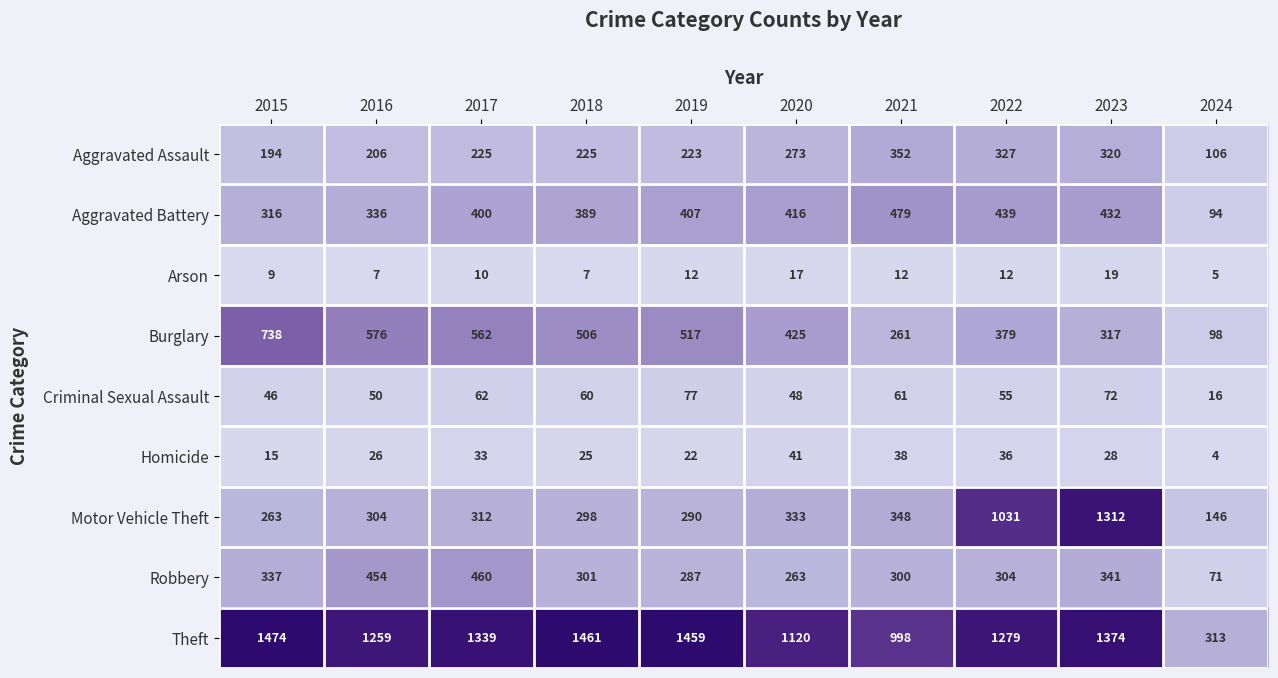

Where is Robbery nearest to the value 265?

2020